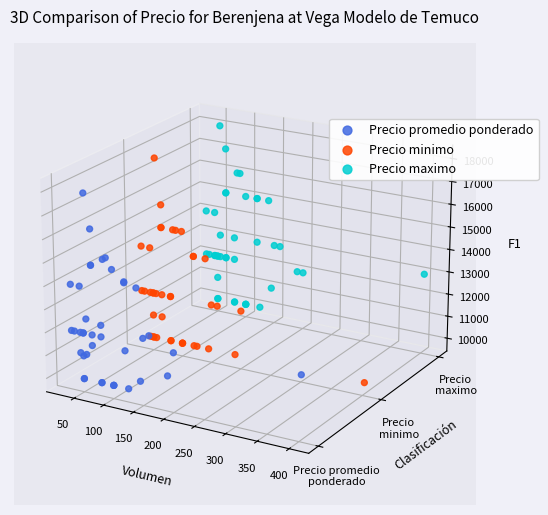

At how many categories does at least one series exceed 0?

27